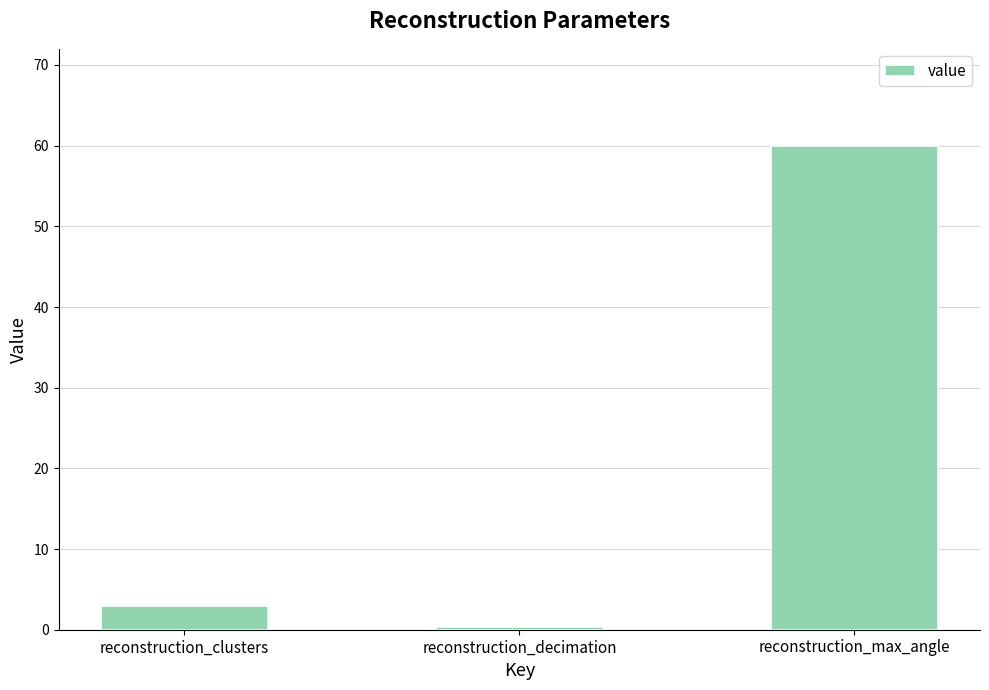

What is the minimum value shown in the chart?

0.3